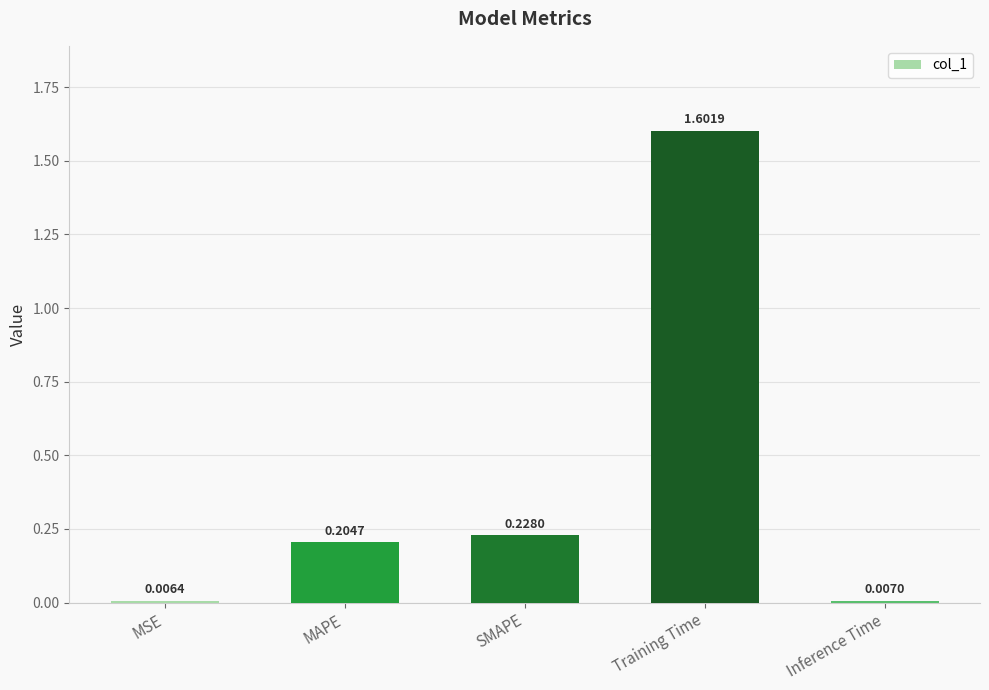

What position from the left is MSE?

1